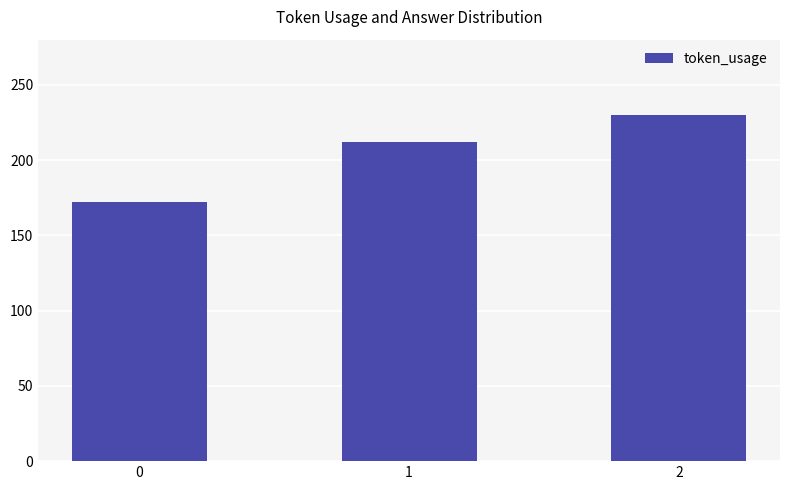

Reading left to right, list all the values displayed in this chart.

0=172	1=212	2=230